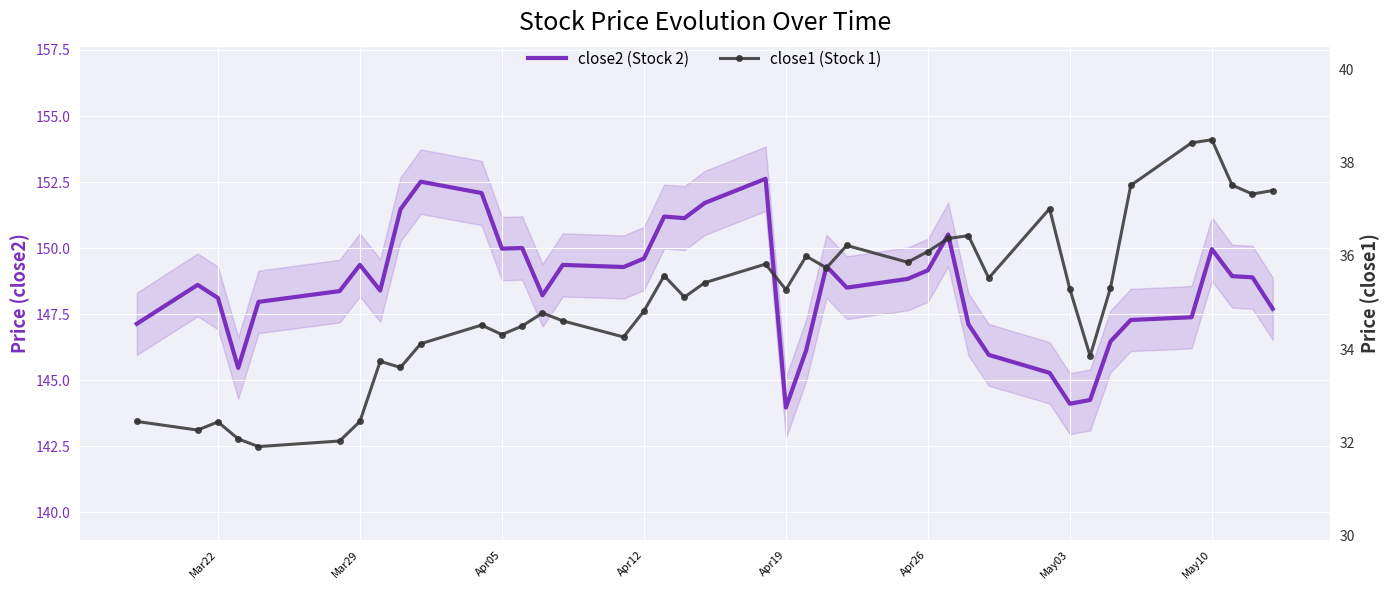

What is the maximum value for close2 (Stock 2)?

152.6